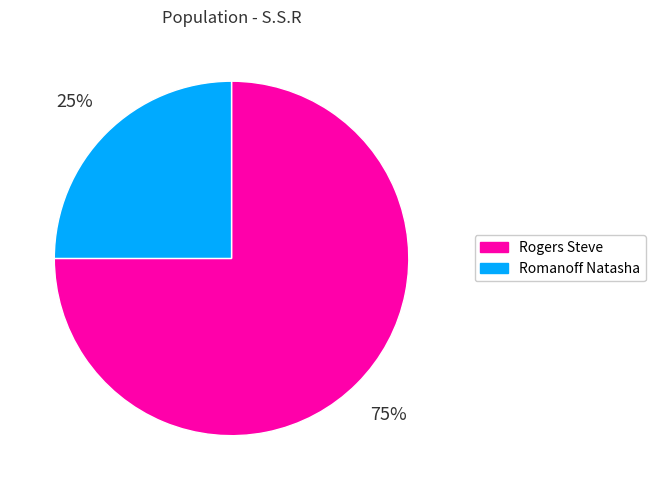

The Rogers Steve slice represents 75% of the pie. True or false?

True